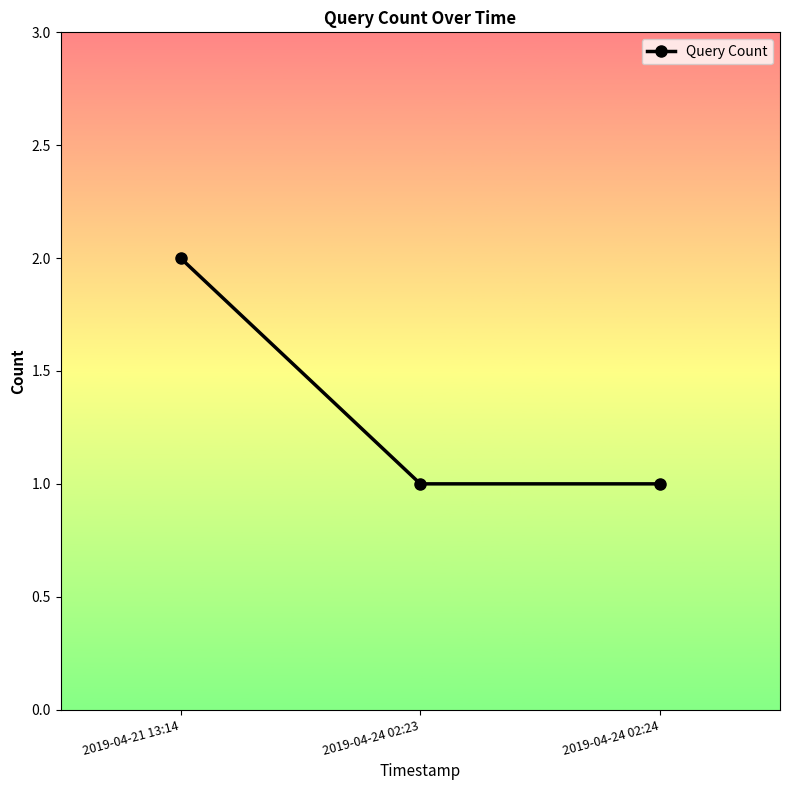

What is the sum of the values at 2019-04-21 13:14 and 2019-04-24 02:23?

3